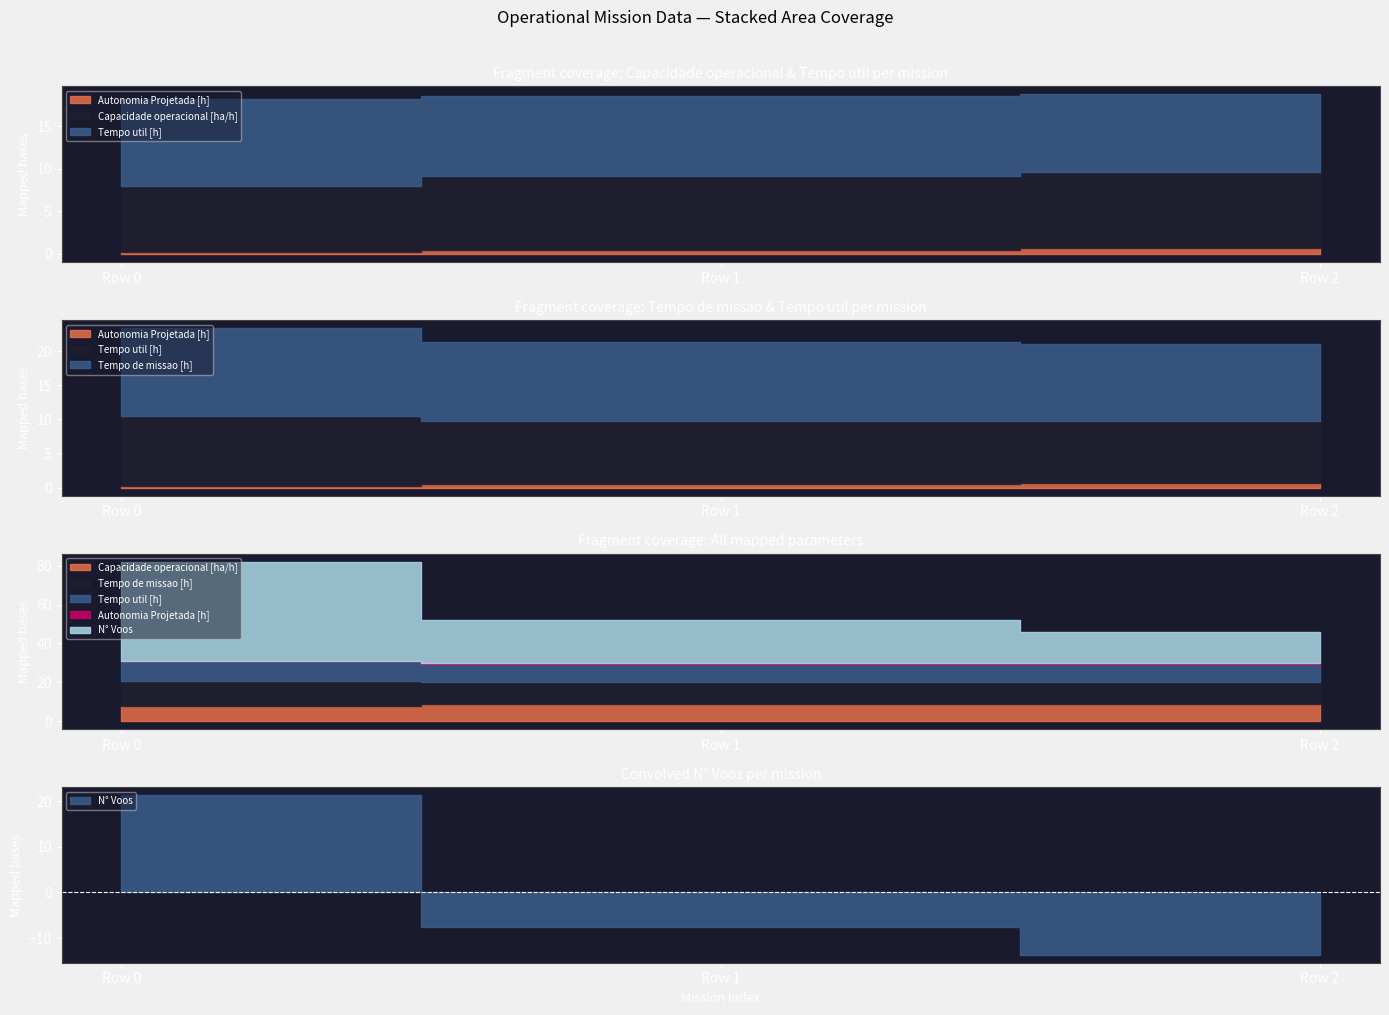

Does the chart have visible grid lines?

No